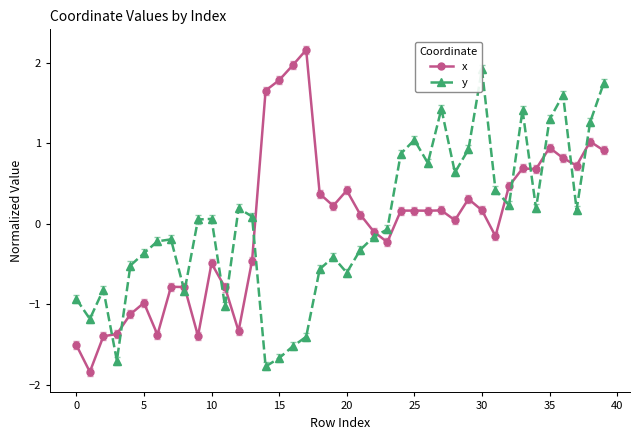

True or false: x has more than 2 points higher than both neighbors.

True